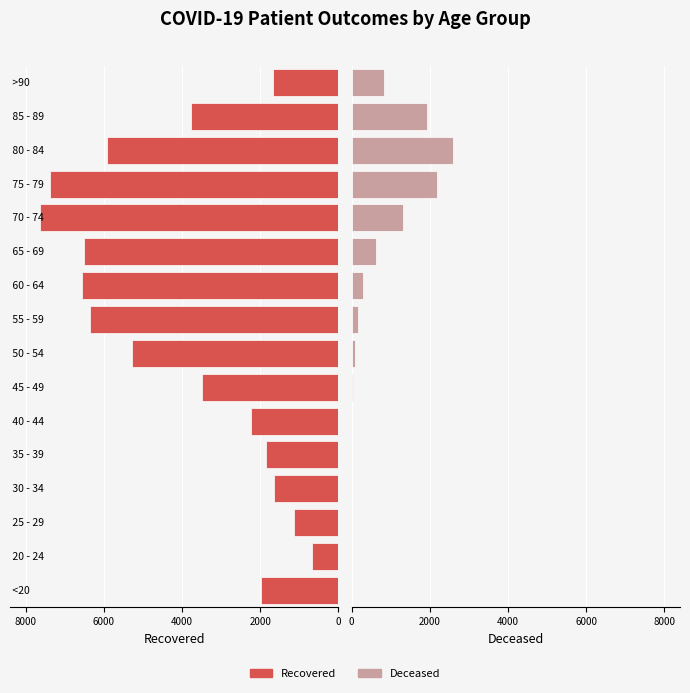

What is the value of the Recovered bar at the 8th from the left?

-5280